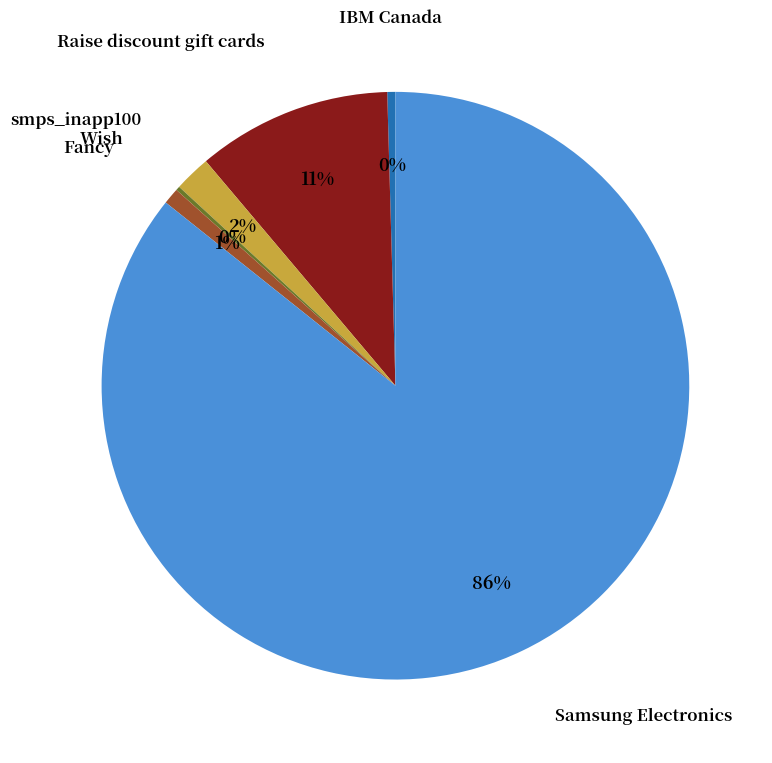

To the nearest percent, what is the average slice percentage?

17%